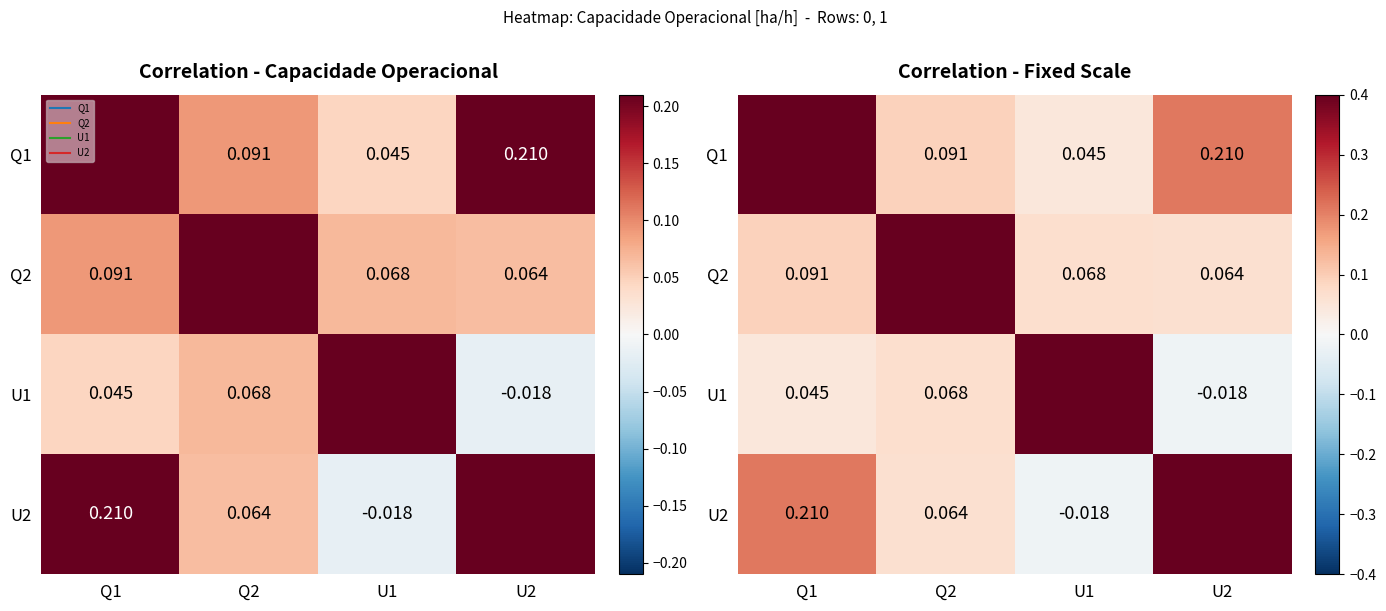

What is the total value across all series at U2?

1.3